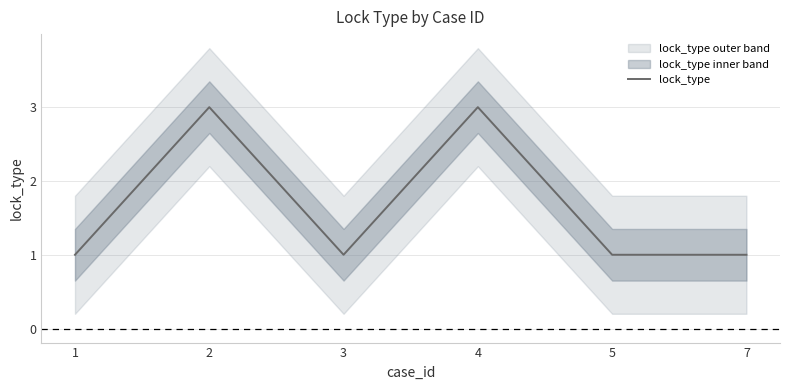

What is the value of the 5th point from the left?

1